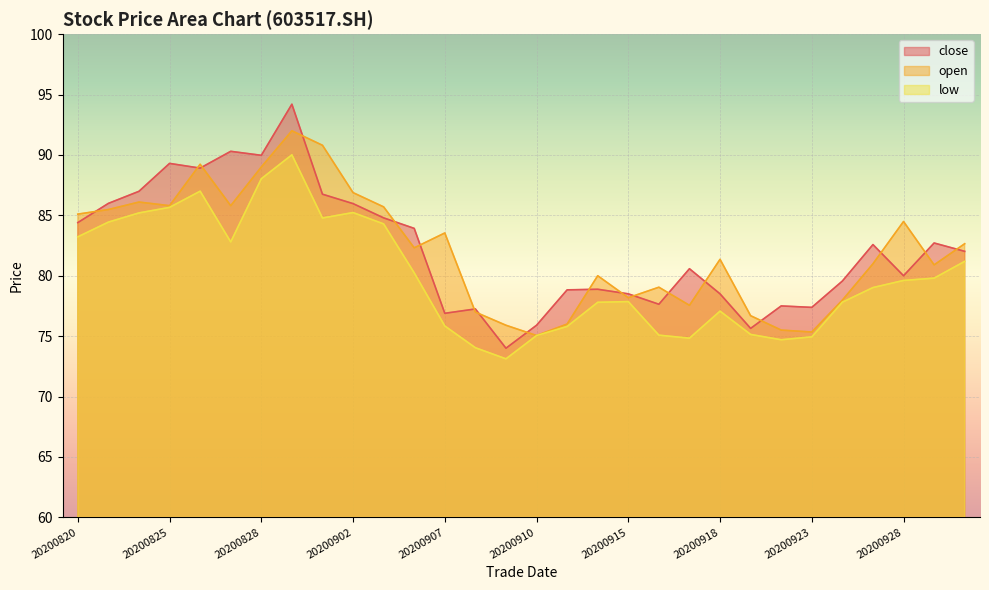

True or false: close has more than 2 points higher than both neighbors.

True